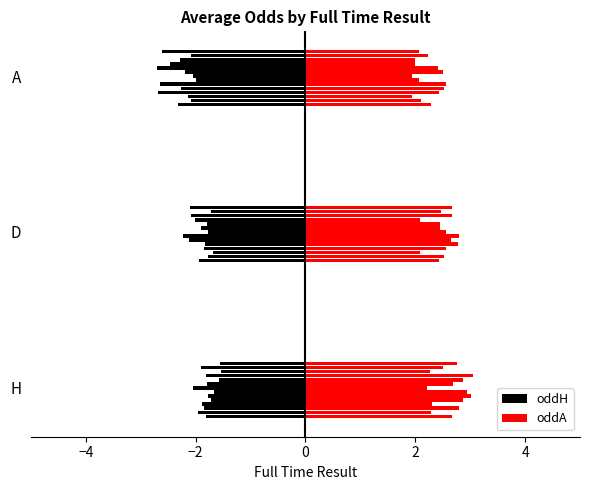

How many groups of bars are there?

3